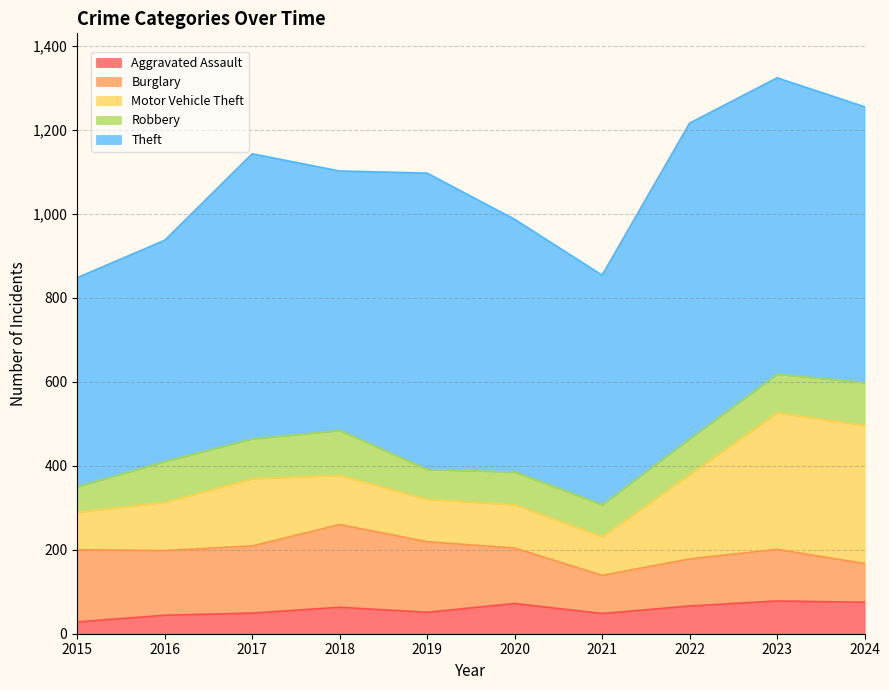

Is the value of Theft at 2024 greater than the value of Burglary at 2017?

Yes